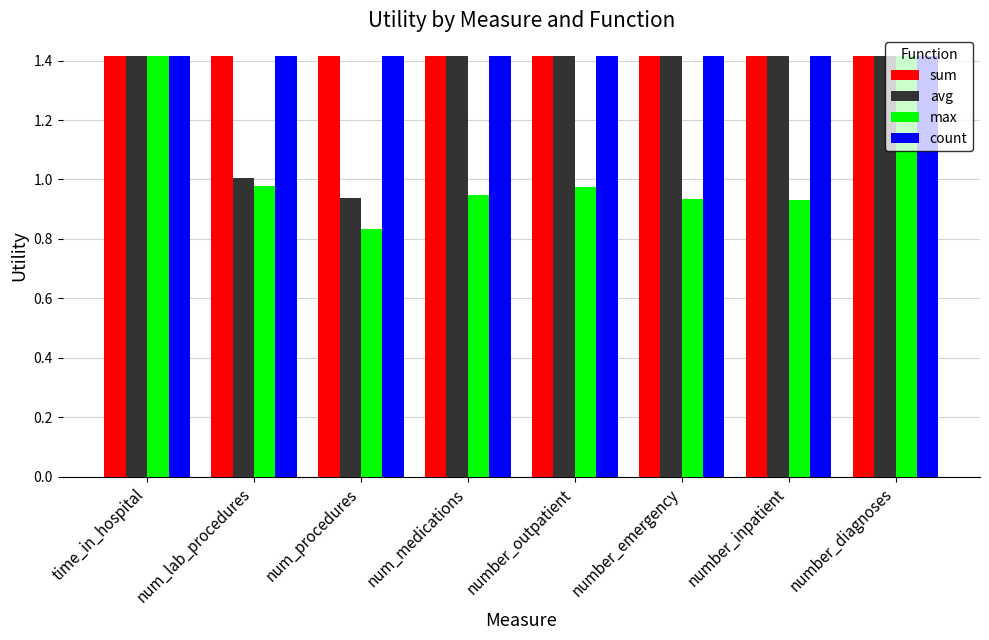

What is the difference between the highest and lowest values at number_inpatient?

0.5